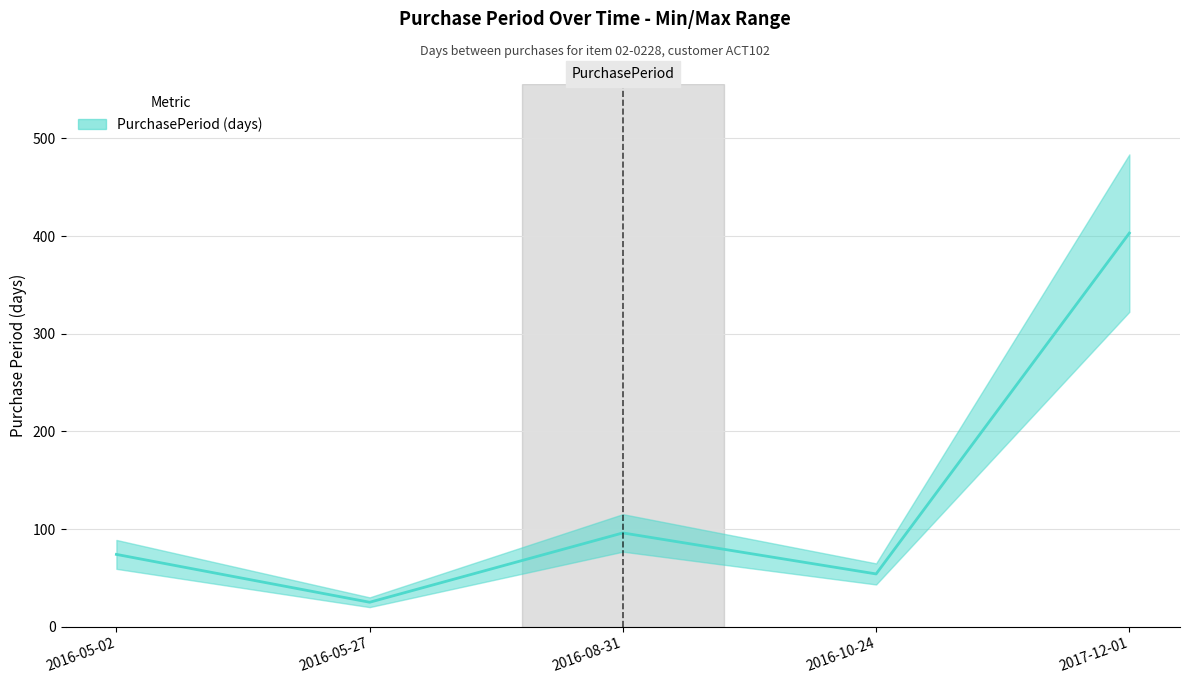

Reading left to right, transcribe all the data shown in this chart.

74	25	96	54	403